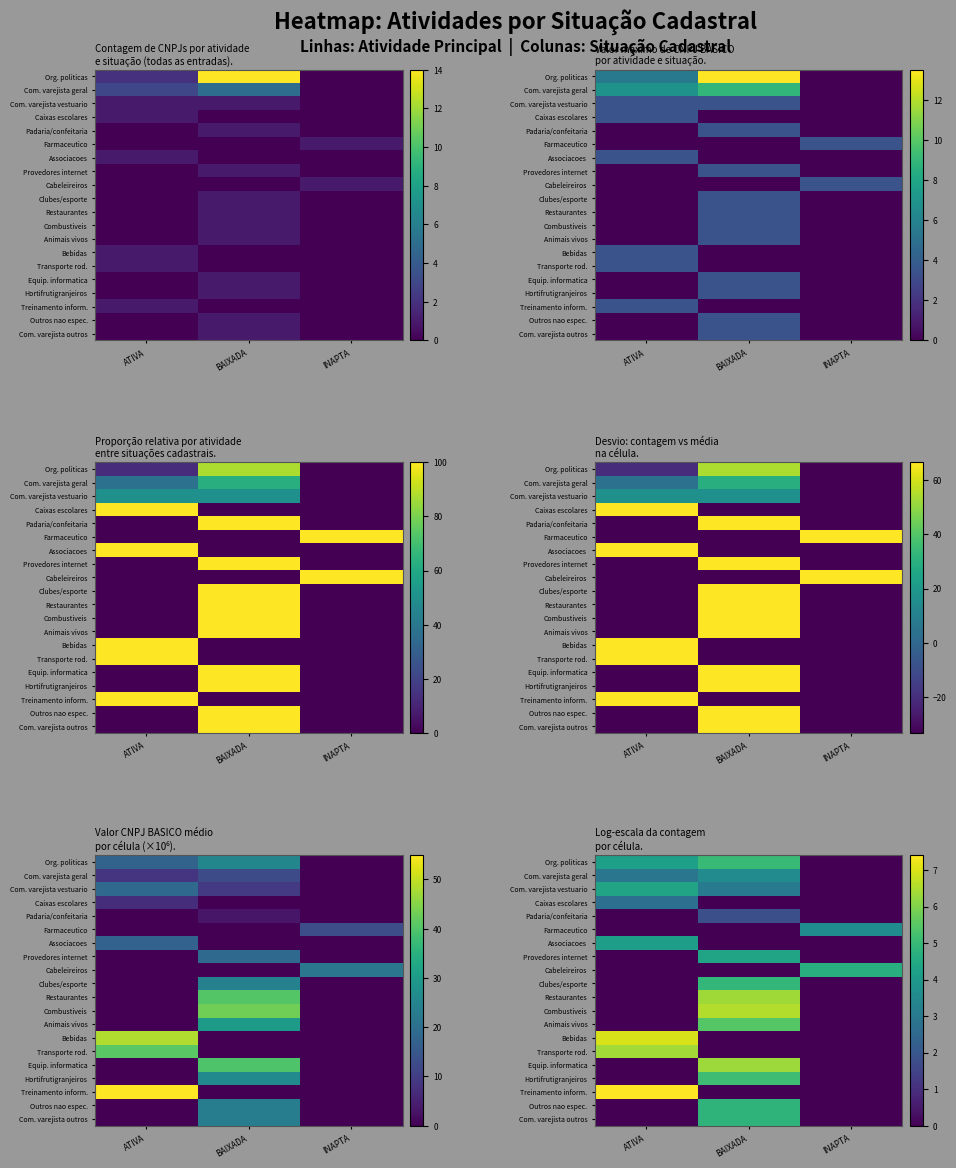

Is the value of Com. varejista vestuario at BAIXADA greater than the value of Bebidas at INAPTA?

Yes